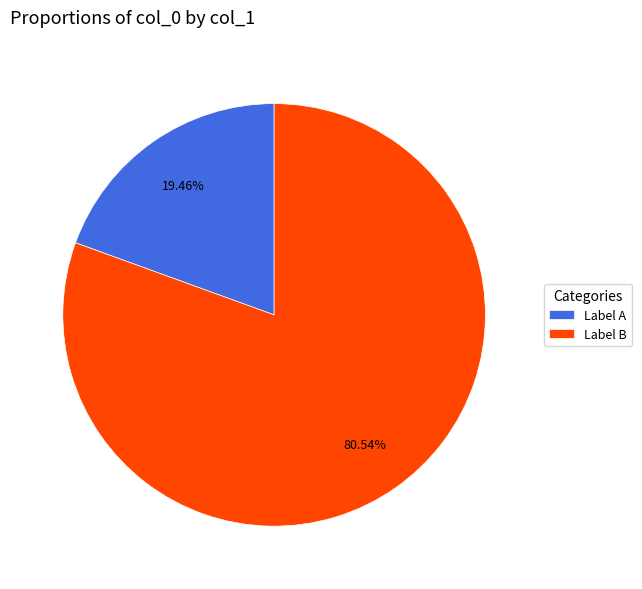

Which slice represents more than half of the pie?

Label B